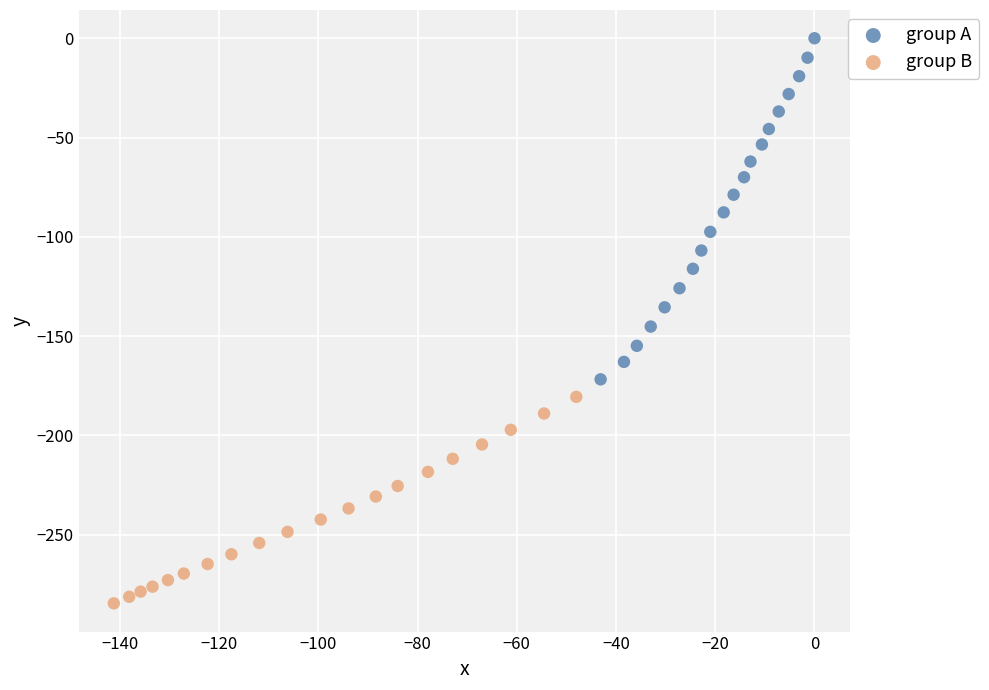

Which series reaches the minimum Y coordinate?

group B